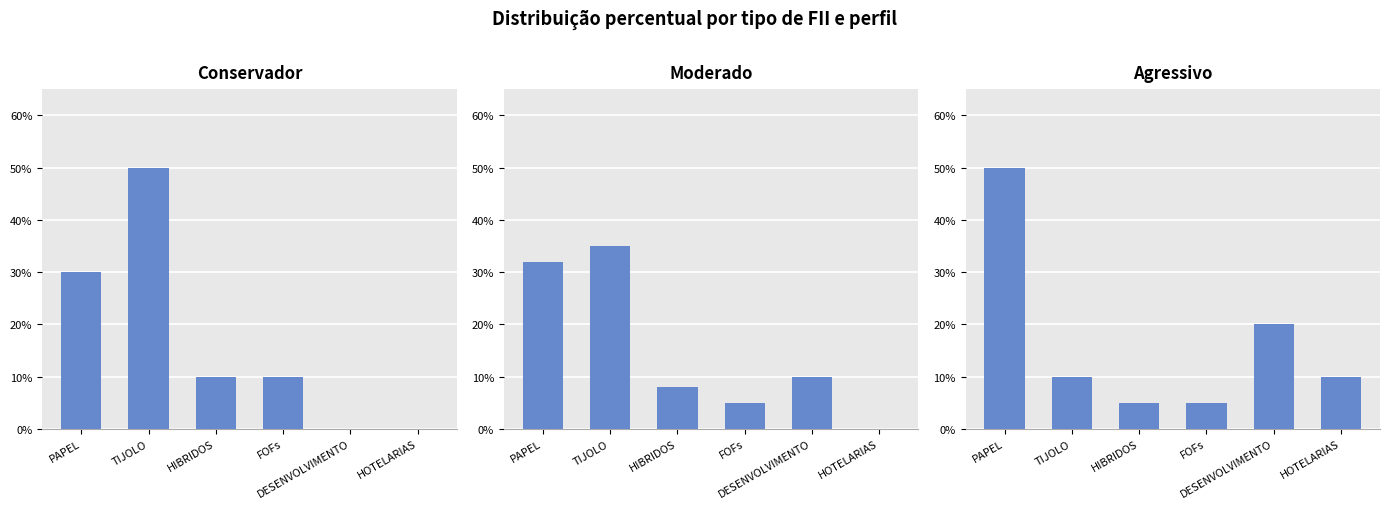

At which category is the sum across all series the highest?

PAPEL